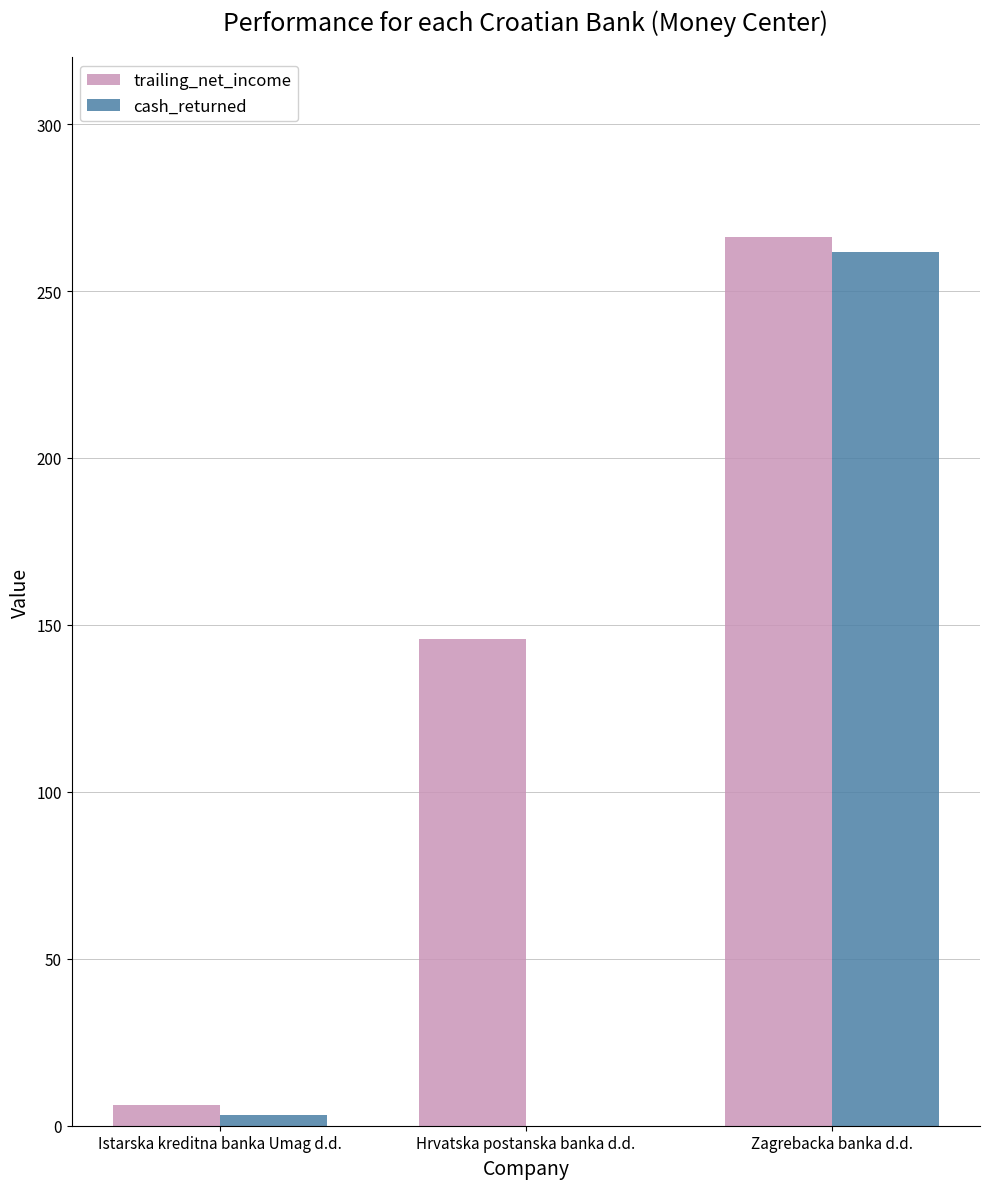

What is the greatest value displayed?

266.1